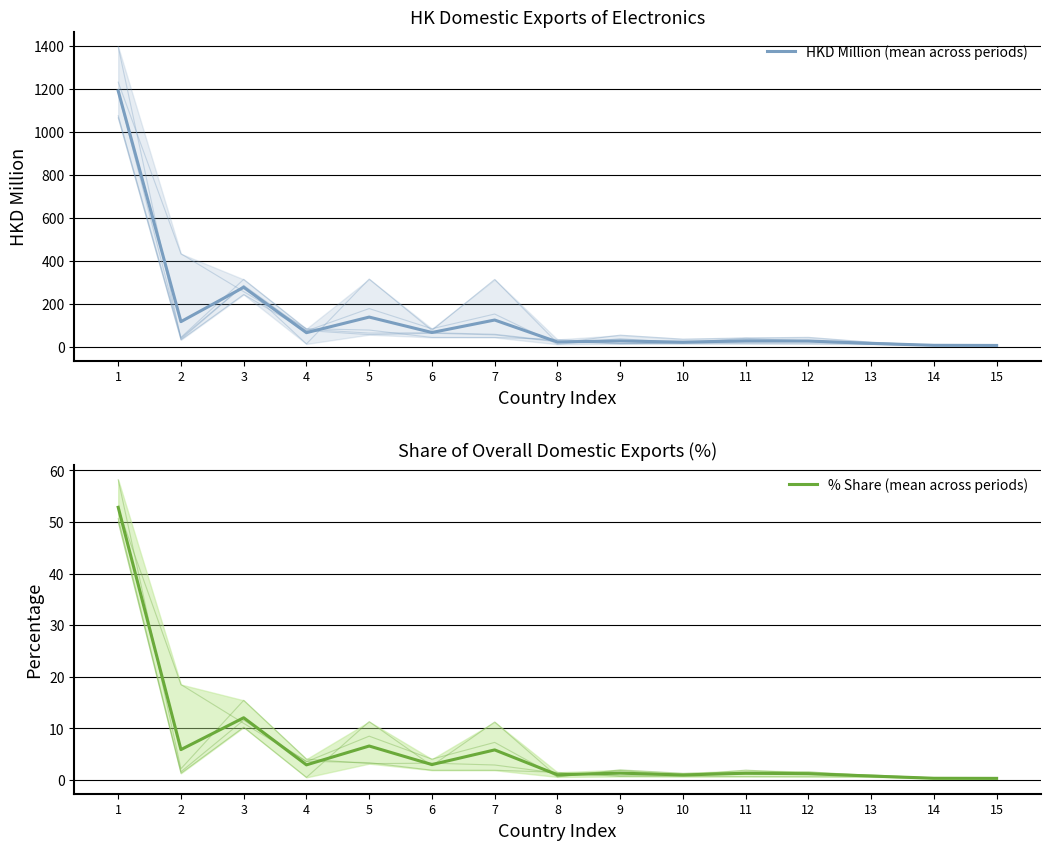

What is the sum of the HKD Million (mean across periods) values at 2 and 9?

147.0